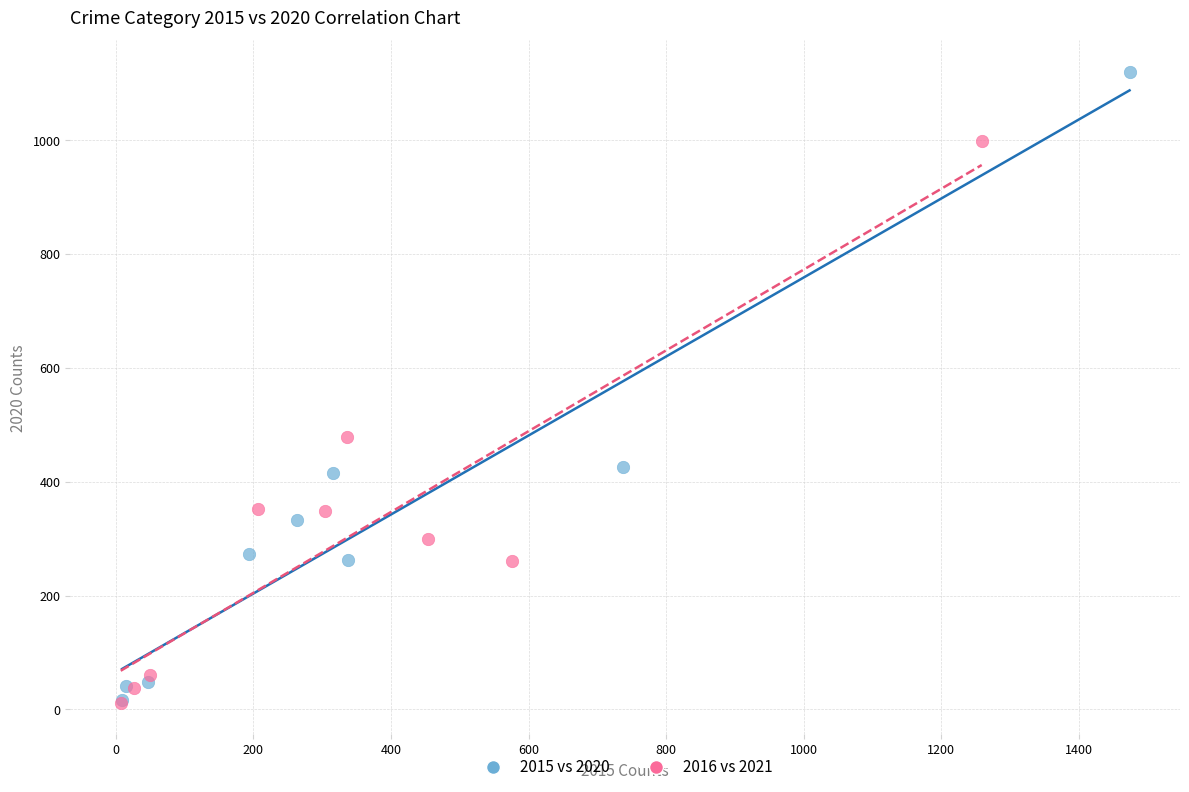

Which series has the widest spread of Y values?

2015 vs 2020